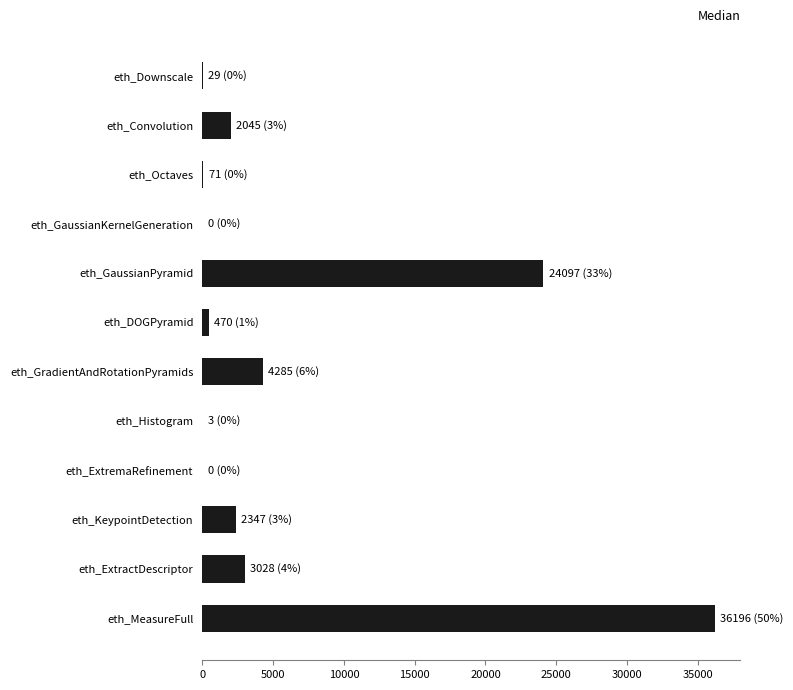

Which has a higher value, eth_Convolution or eth_GaussianKernelGeneration?

eth_Convolution